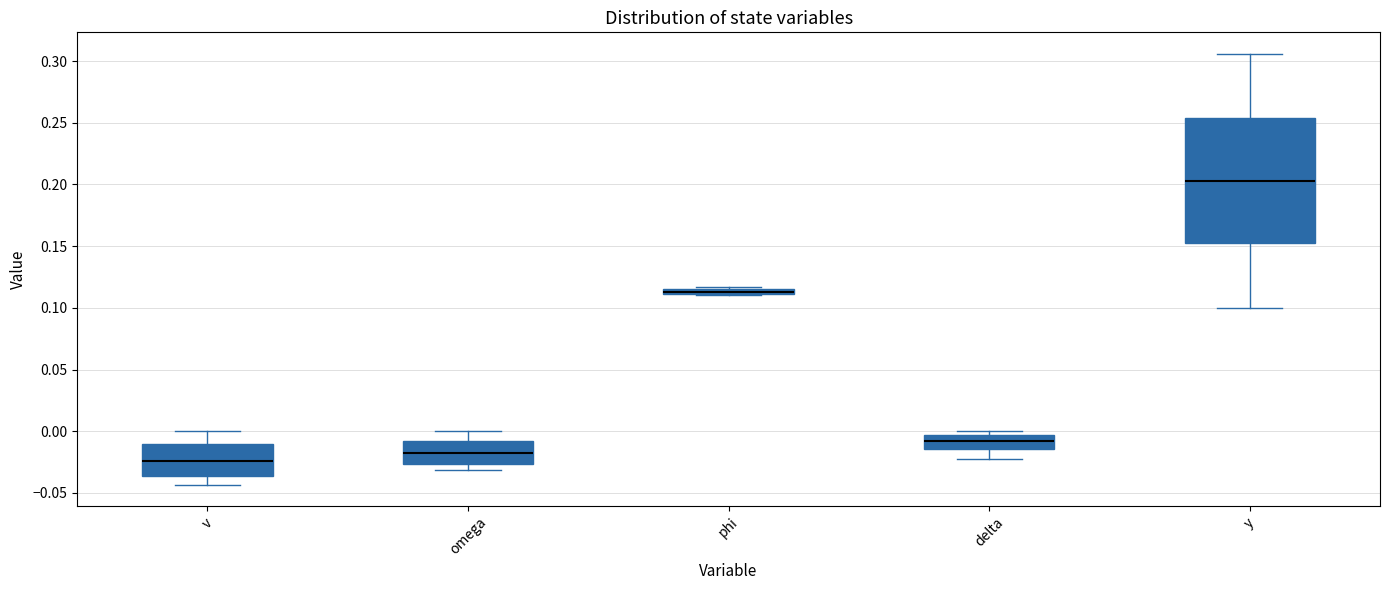

Where does the median line of the box for delta sit on the y-axis? The values are not printed on the chart, so give them approximately, as read against the axis.

-0.010